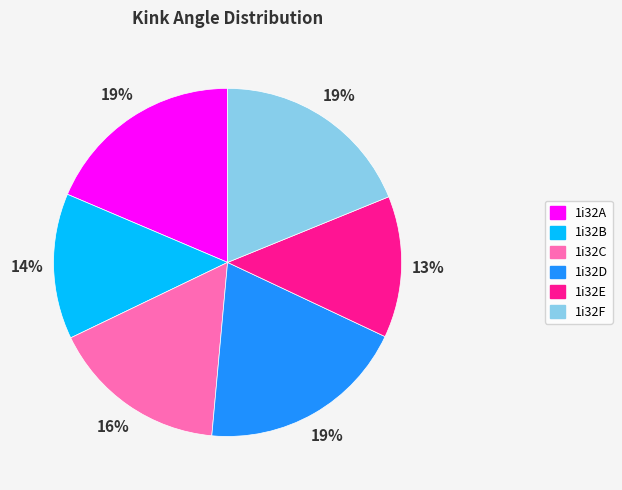

How many segments does this pie chart have?

6